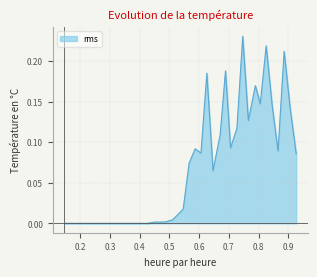

Is this an area chart (filled region under the line)?

Yes